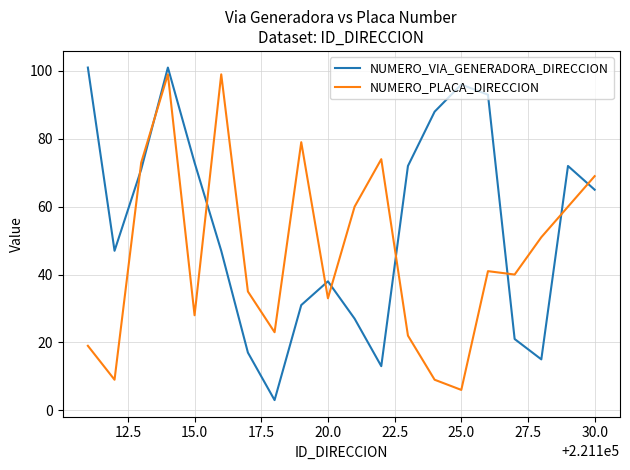

Rank the series by their average value, from lowest to highest.

NUMERO_PLACA_DIRECCION, NUMERO_VIA_GENERADORA_DIRECCION